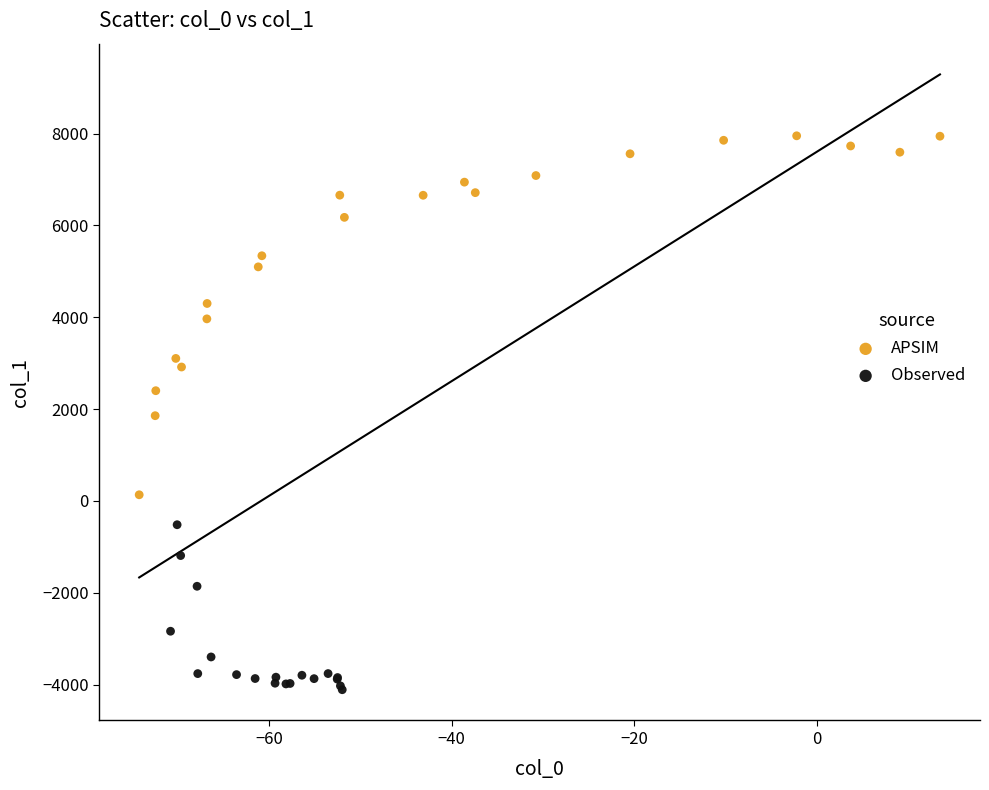

Which series contains the lowest Y value?

Observed